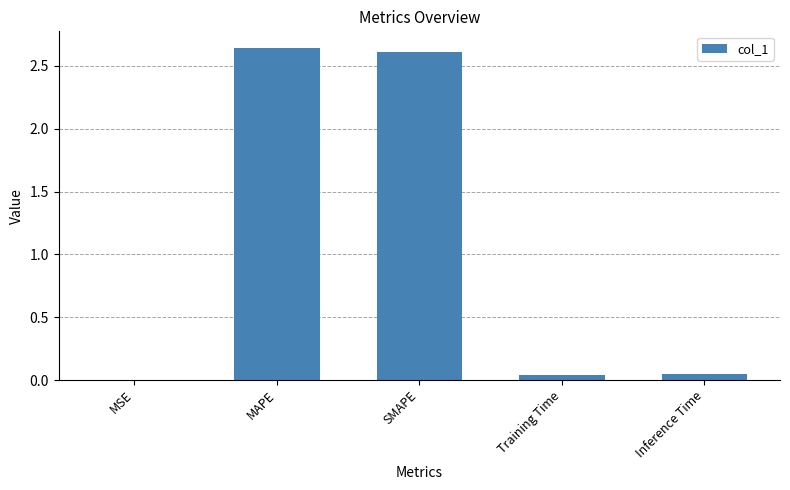

What is the ratio of the value at MAPE to the value at SMAPE?

1.0